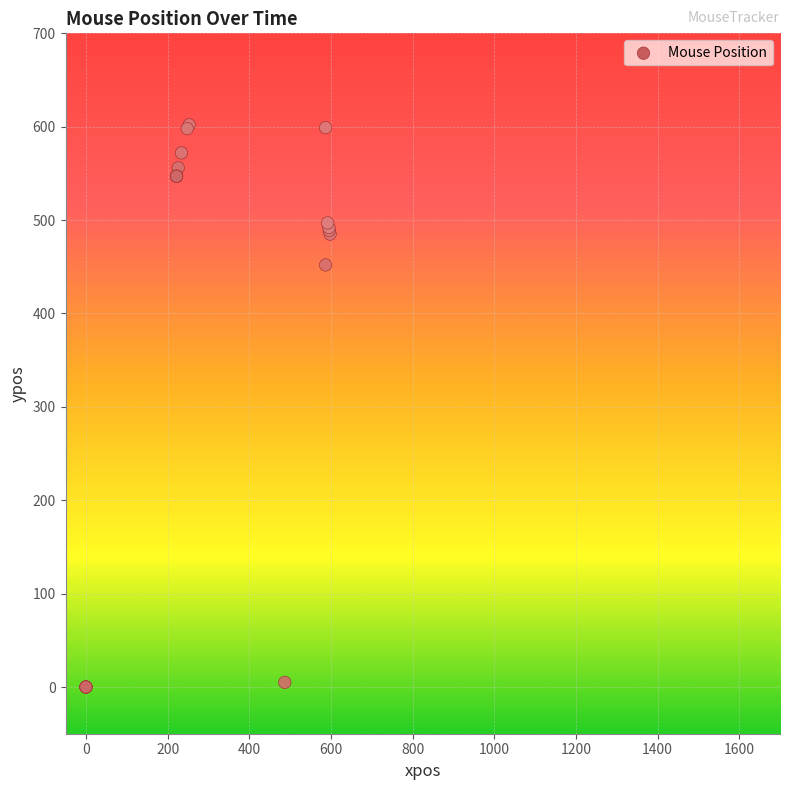

What Y value in the scatter plot is closest to 301?

452